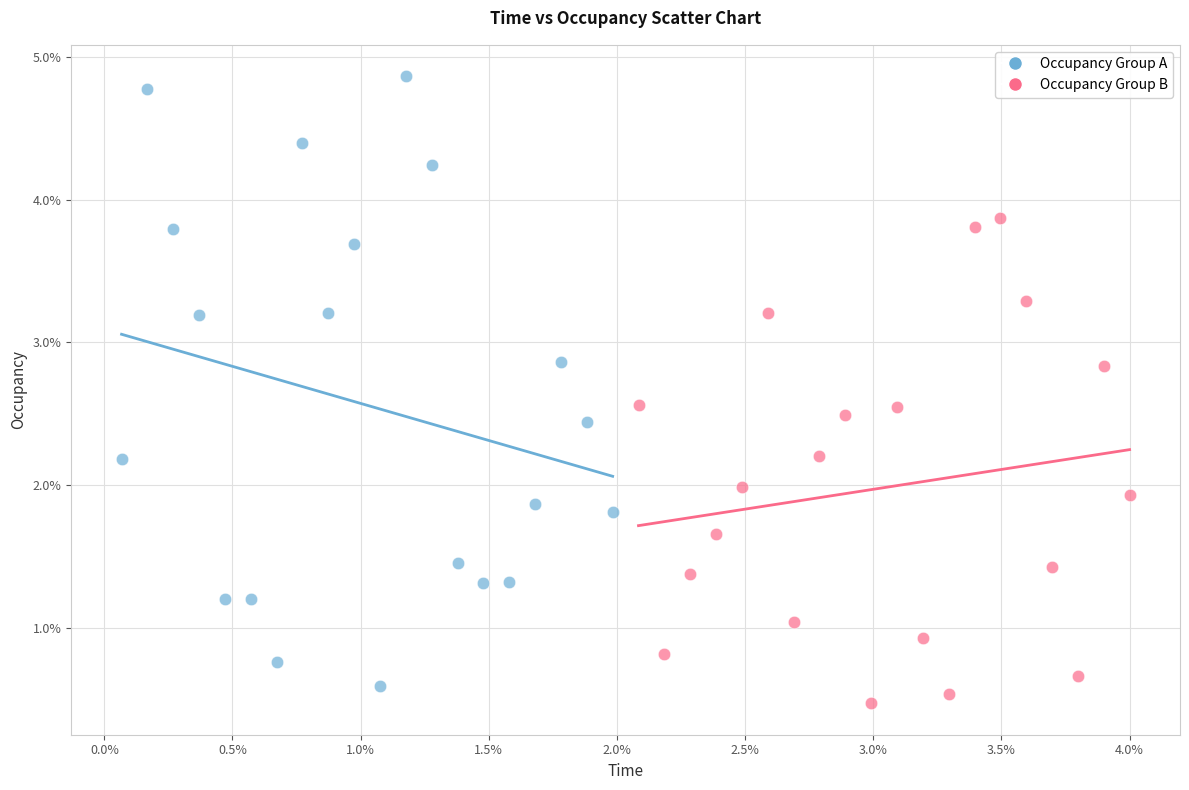

What are all the series names shown in the legend?

Occupancy Group A, Occupancy Group B